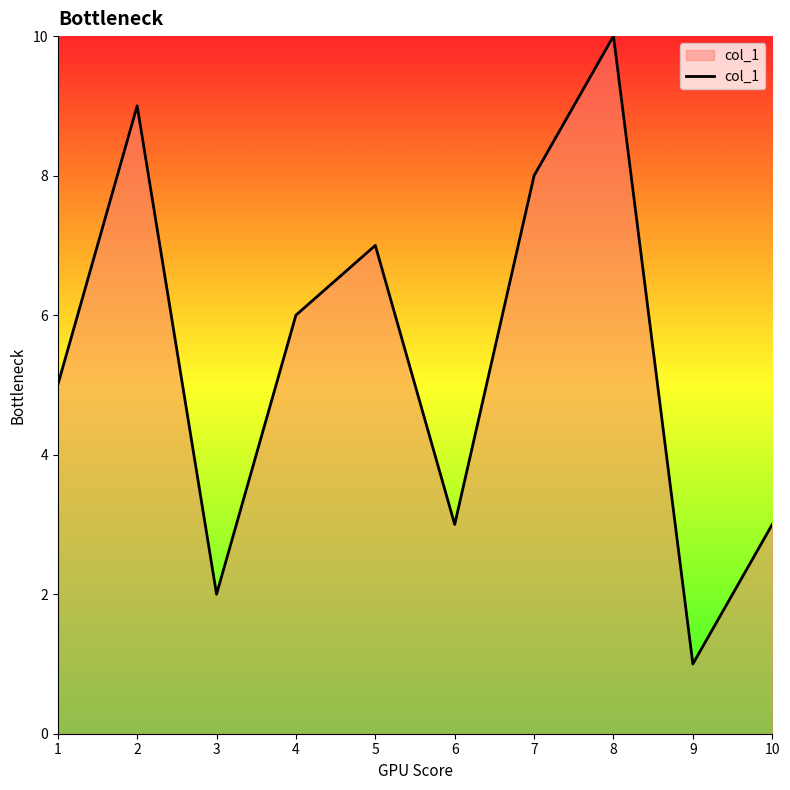

Which has a higher value, 5 or 4?

5